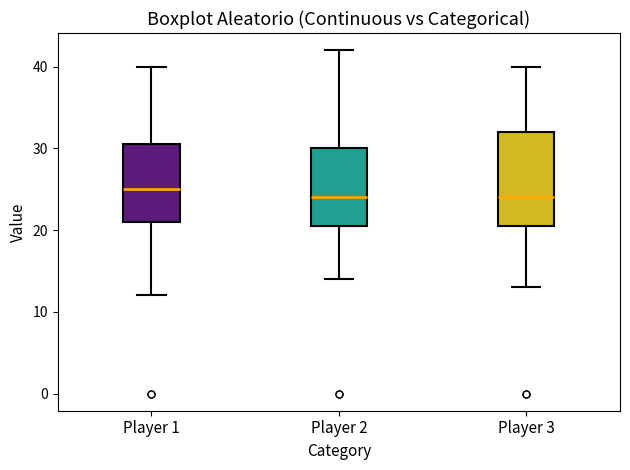

Where does the lower whisker of the box for Player 3 end on the y-axis? The values are not printed on the chart, so give them approximately, as read against the axis.

13